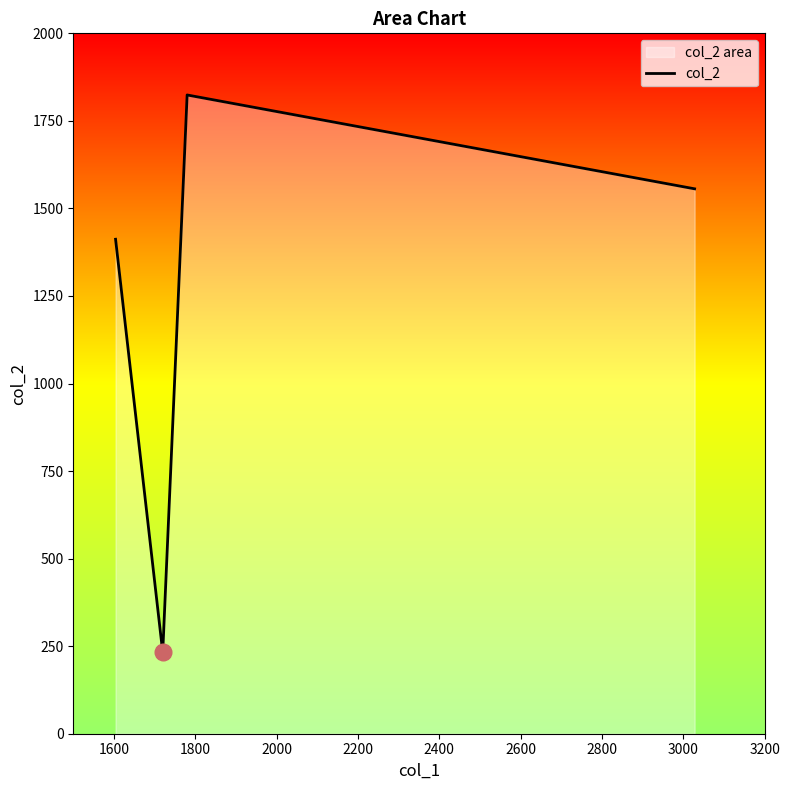

How many categories are shown in the chart?

4